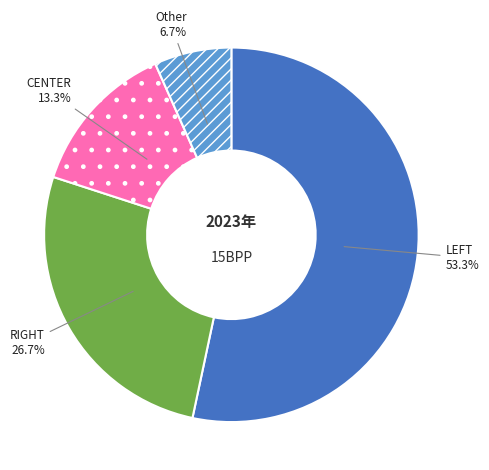

What percentage is NOT represented by Other?

93.3%